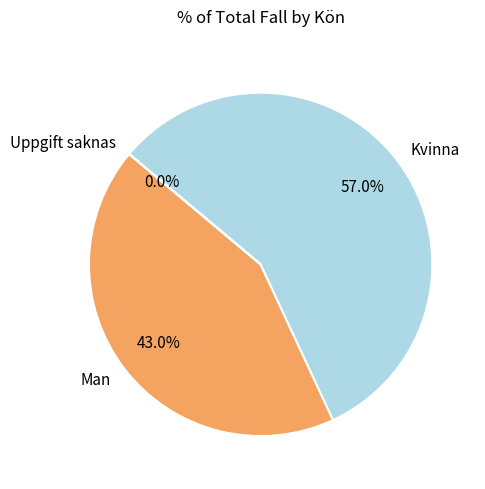

What percentage is the Man slice, to the nearest percent?

43%